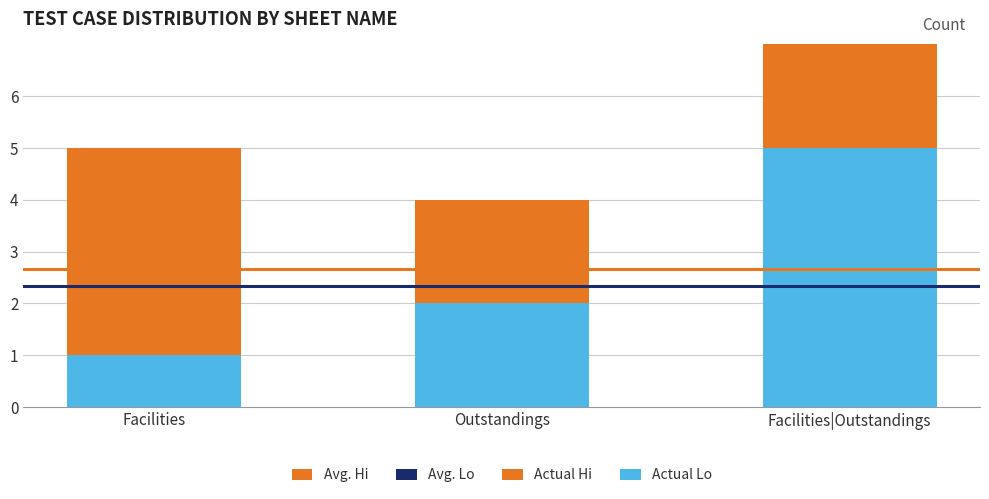

Rank the categories by Actual Lo value from lowest to highest.

Facilities, Outstandings, Facilities|Outstandings